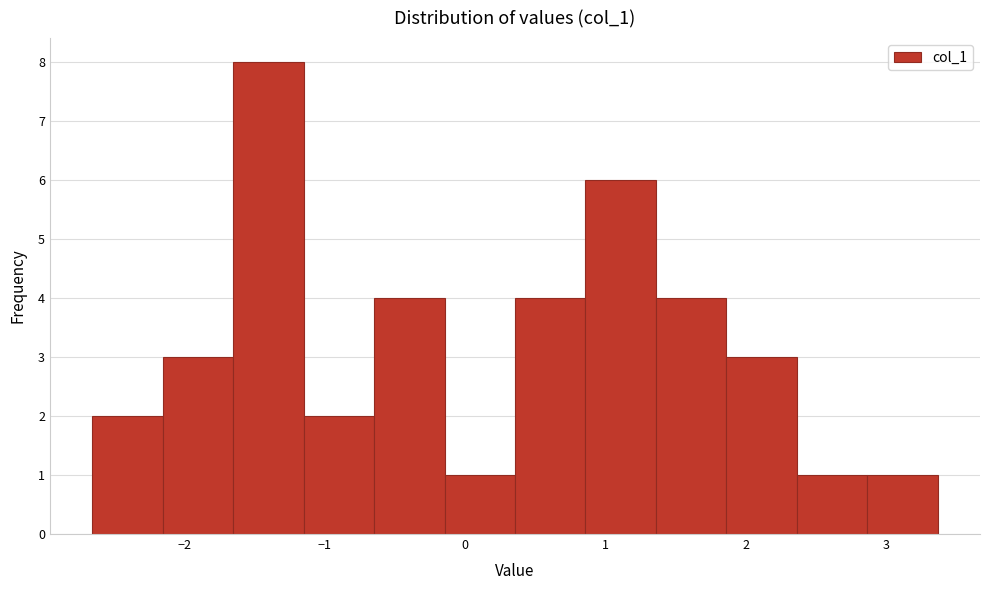

What is the height of the bar covering 0.4 to 0.9 on the x-axis? Neither the bar edges nor the heights are printed on the chart, so give them approximately, as read against the axes.

4